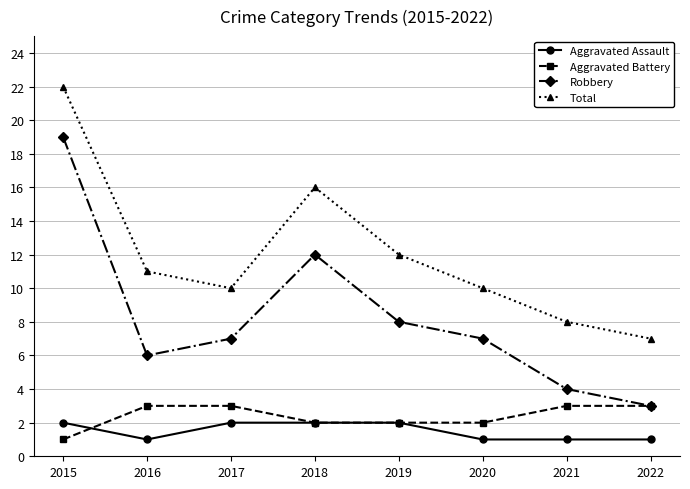

In Robbery, how many points are higher than both neighbors (excluding endpoints)?

1